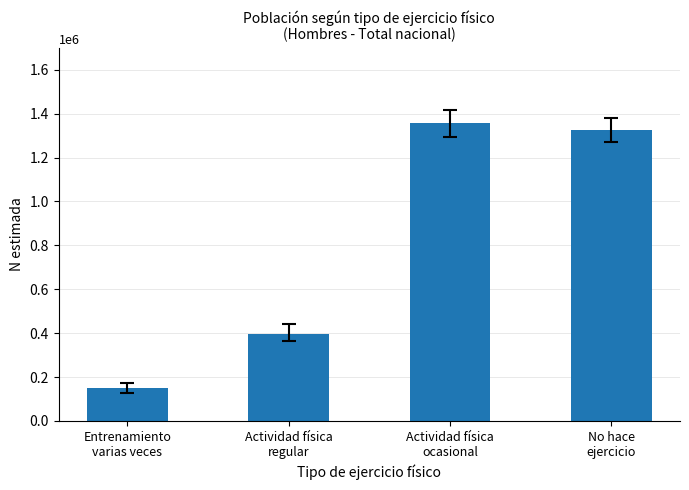

What is the label of the 4th bar from the left?

No hace
ejercicio